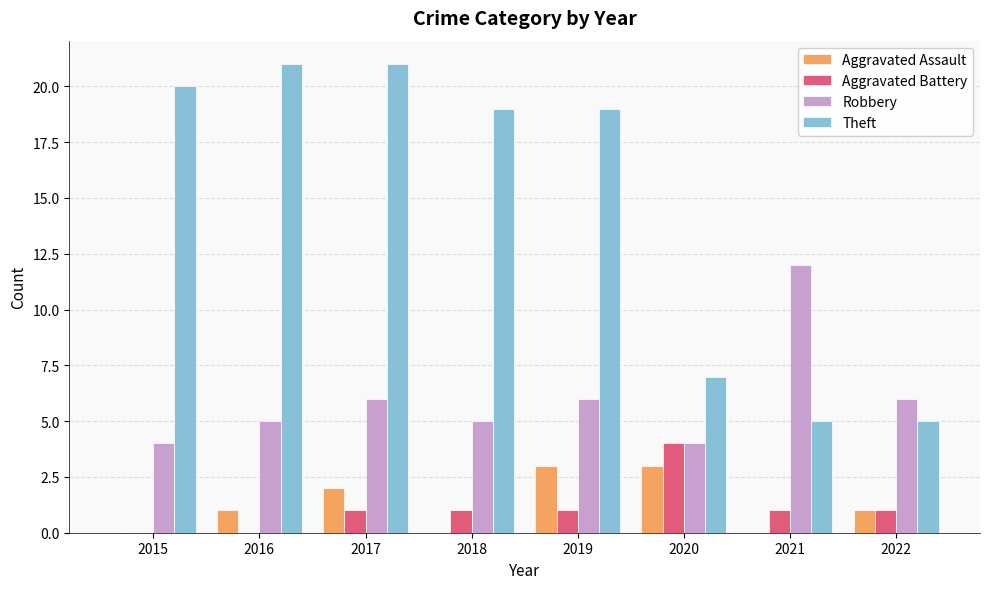

What is the sum of all Aggravated Assault values?

10